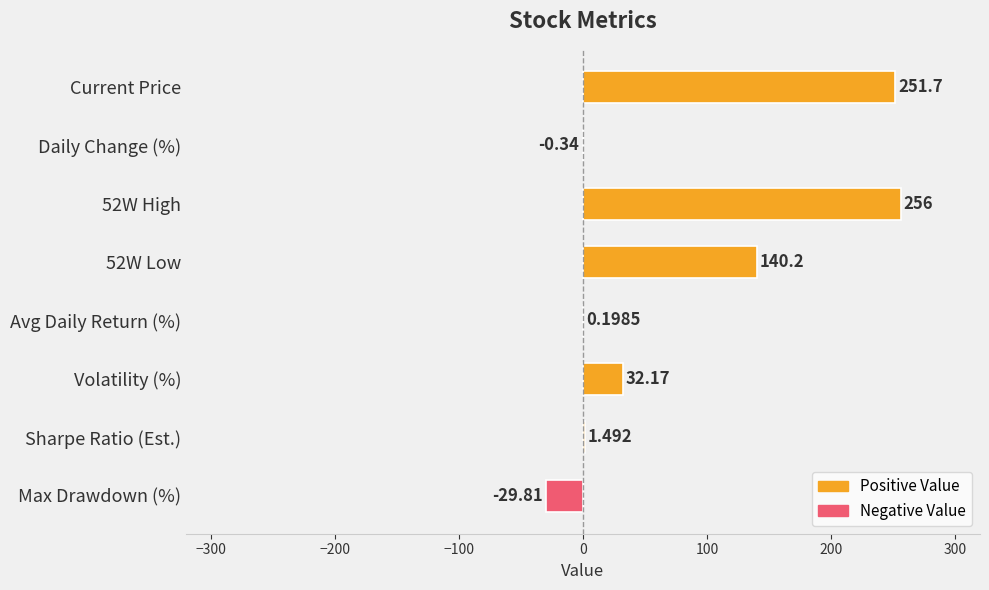

How many data points are above 32?

4